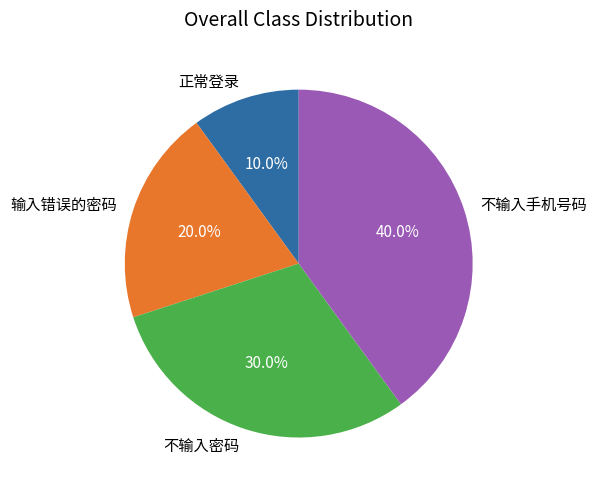

Approximately how many times larger is the value at 不输入手机号码 compared to 正常登录?

4.0